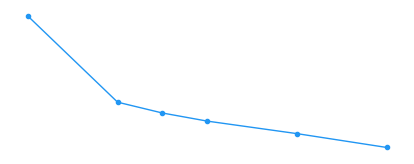

True or false: there are more than 2 points higher than both neighbors.

False